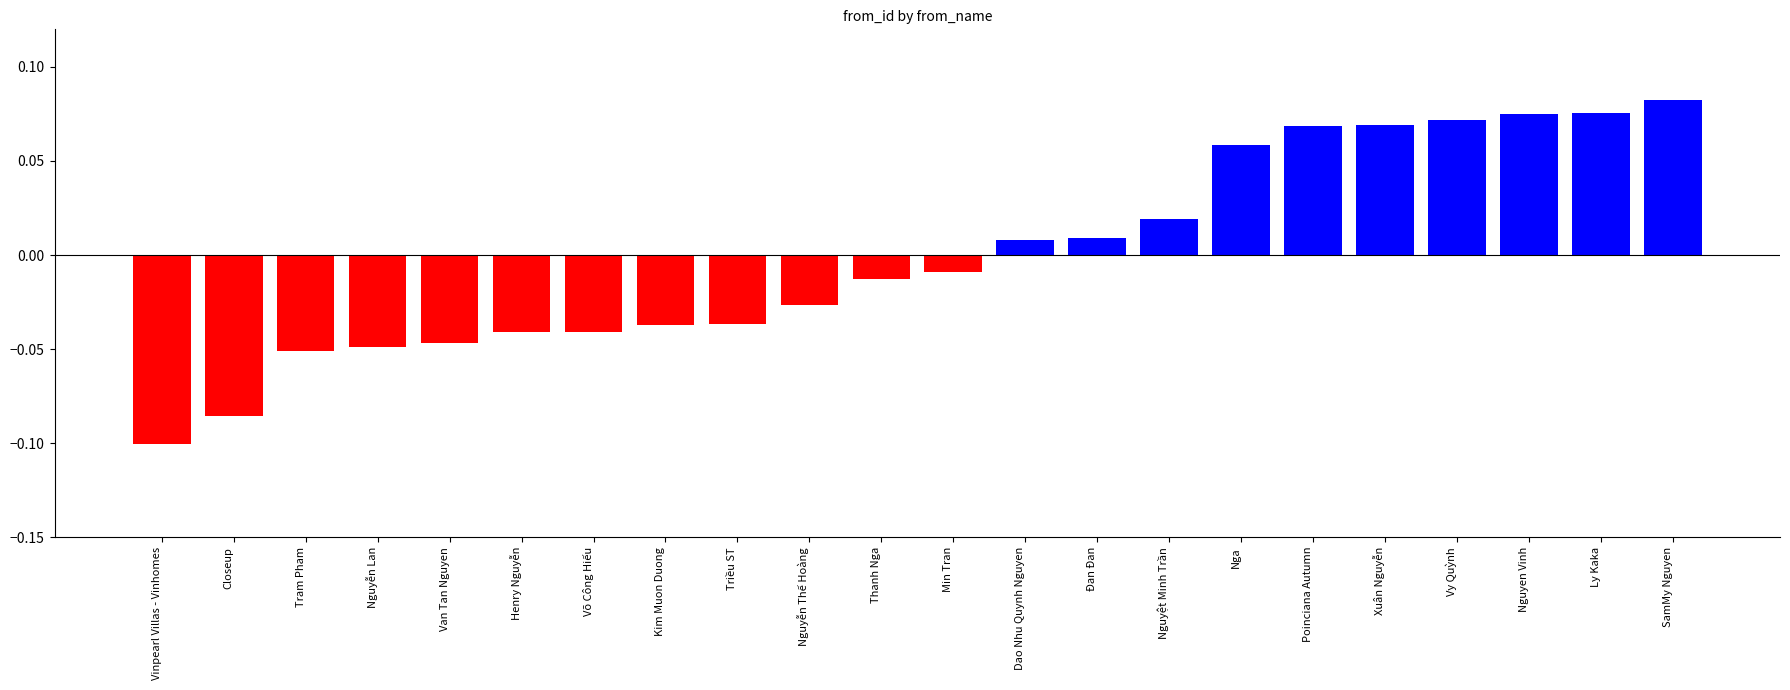

Which label corresponds to the largest value in the chart?

SamMy Nguyen